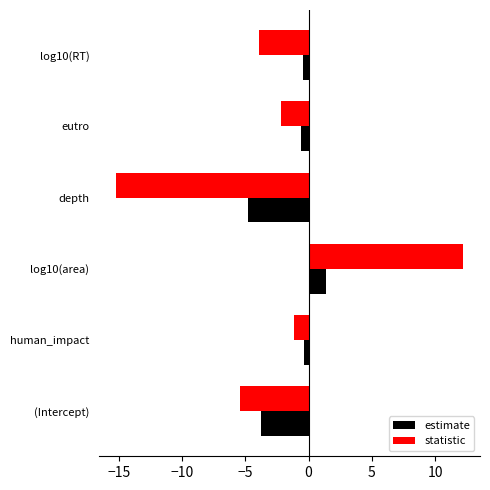

Rank the categories by statistic value from highest to lowest.

log10(area), human_impact, eutro, log10(RT), (Intercept), depth